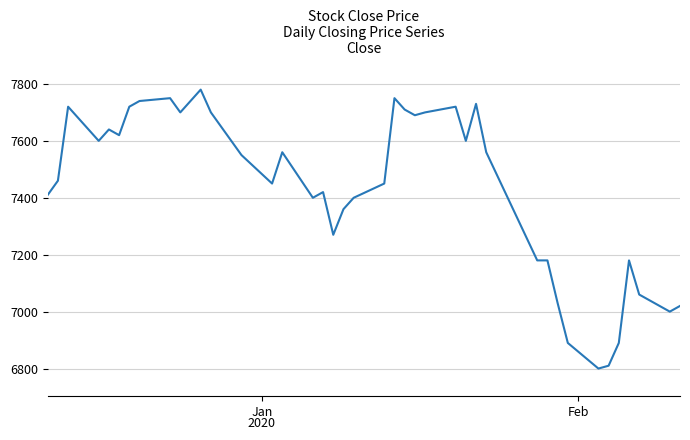

What is the greatest value displayed?

7780